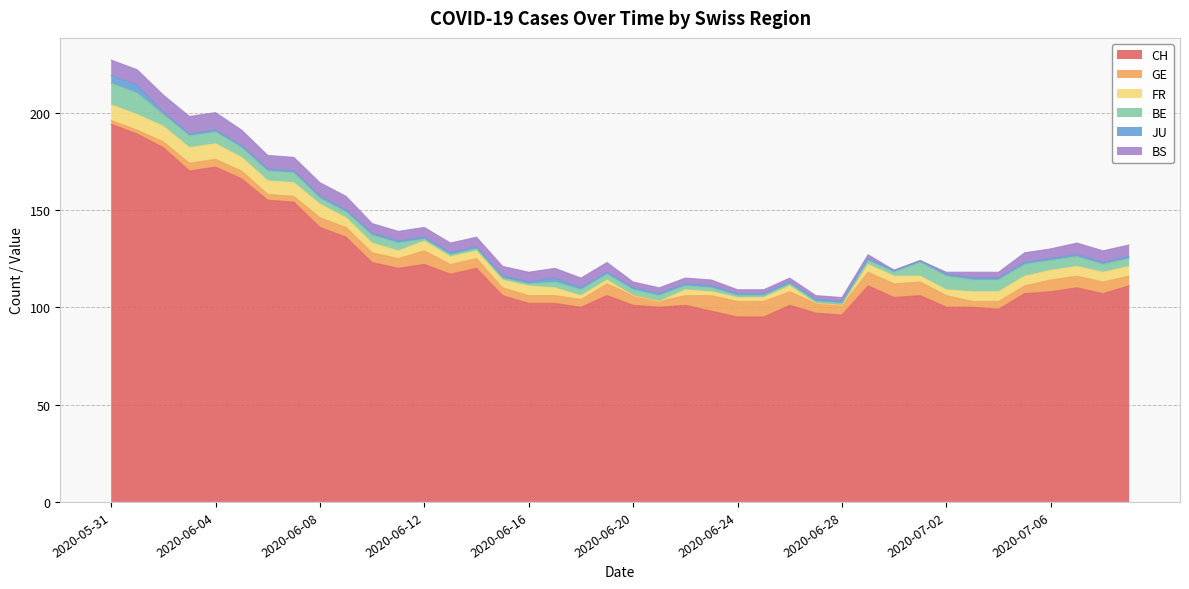

Reading left to right, what are all the values shown in this chart?

CH: 2020-05-31=194	2020-06-01=189	2020-06-02=182	2020-06-03=170	2020-06-04=172	2020-06-05=166	2020-06-06=155	2020-06-07=154	2020-06-08=141	2020-06-09=136	2020-06-10=123	2020-06-11=120	2020-06-12=122	2020-06-13=117	2020-06-14=120	2020-06-15=106	2020-06-16=102	2020-06-17=102	2020-06-18=100	2020-06-19=106	2020-06-20=101	2020-06-21=100	2020-06-22=101	2020-06-23=98	2020-06-24=95	2020-06-25=95	2020-06-26=101	2020-06-27=97	2020-06-28=96	2020-06-29=111	2020-06-30=105	2020-07-01=106	2020-07-02=100	2020-07-03=100	2020-07-04=99	2020-07-05=107	2020-07-06=108	2020-07-07=110	2020-07-08=107	2020-07-09=111
GE: 2020-05-31=2	2020-06-01=2	2020-06-02=3	2020-06-03=4	2020-06-04=4	2020-06-05=4	2020-06-06=3	2020-06-07=3	2020-06-08=5	2020-06-09=5	2020-06-10=5	2020-06-11=5	2020-06-12=7	2020-06-13=5	2020-06-14=5	2020-06-15=4	2020-06-16=4	2020-06-17=4	2020-06-18=4	2020-06-19=6	2020-06-20=5	2020-06-21=3	2020-06-22=5	2020-06-23=8	2020-06-24=8	2020-06-25=8	2020-06-26=7	2020-06-27=5	2020-06-28=5	2020-06-29=7	2020-06-30=7	2020-07-01=7	2020-07-02=6	2020-07-03=3	2020-07-04=4	2020-07-05=4	2020-07-06=6	2020-07-07=6	2020-07-08=6	2020-07-09=5
FR: 2020-05-31=8	2020-06-01=8	2020-06-02=8	2020-06-03=8	2020-06-04=8	2020-06-05=7	2020-06-06=7	2020-06-07=7	2020-06-08=7	2020-06-09=5	2020-06-10=5	2020-06-11=4	2020-06-12=5	2020-06-13=4	2020-06-14=4	2020-06-15=4	2020-06-16=5	2020-06-17=4	2020-06-18=2	2020-06-19=2	2020-06-20=0	2020-06-21=0	2020-06-22=3	2020-06-23=2	2020-06-24=2	2020-06-25=2	2020-06-26=3	2020-06-27=0	2020-06-28=0	2020-06-29=4	2020-06-30=4	2020-07-01=3	2020-07-02=3	2020-07-03=5	2020-07-04=5	2020-07-05=5	2020-07-06=5	2020-07-07=5	2020-07-08=5	2020-07-09=5
BE: 2020-05-31=11	2020-06-01=11	2020-06-02=6	2020-06-03=6	2020-06-04=6	2020-06-05=5	2020-06-06=5	2020-06-07=5	2020-06-08=3	2020-06-09=3	2020-06-10=4	2020-06-11=4	2020-06-12=1	2020-06-13=1	2020-06-14=1	2020-06-15=1	2020-06-16=1	2020-06-17=3	2020-06-18=3	2020-06-19=3	2020-06-20=3	2020-06-21=3	2020-06-22=2	2020-06-23=2	2020-06-24=1	2020-06-25=1	2020-06-26=1	2020-06-27=1	2020-06-28=1	2020-06-29=2	2020-06-30=2	2020-07-01=7	2020-07-02=7	2020-07-03=6	2020-07-04=6	2020-07-05=6	2020-07-06=5	2020-07-07=5	2020-07-08=4	2020-07-09=4
JU: 2020-05-31=4	2020-06-01=4	2020-06-02=1	2020-06-03=1	2020-06-04=1	2020-06-05=1	2020-06-06=1	2020-06-07=1	2020-06-08=1	2020-06-09=1	2020-06-10=1	2020-06-11=1	2020-06-12=1	2020-06-13=1	2020-06-14=1	2020-06-15=1	2020-06-16=1	2020-06-17=2	2020-06-18=1	2020-06-19=1	2020-06-20=1	2020-06-21=1	2020-06-22=1	2020-06-23=1	2020-06-24=1	2020-06-25=1	2020-06-26=1	2020-06-27=1	2020-06-28=1	2020-06-29=1	2020-06-30=1	2020-07-01=1	2020-07-02=1	2020-07-03=1	2020-07-04=1	2020-07-05=1	2020-07-06=1	2020-07-07=1	2020-07-08=1	2020-07-09=1
BS: 2020-05-31=8	2020-06-01=8	2020-06-02=9	2020-06-03=9	2020-06-04=9	2020-06-05=8	2020-06-06=7	2020-06-07=7	2020-06-08=7	2020-06-09=7	2020-06-10=5	2020-06-11=5	2020-06-12=5	2020-06-13=5	2020-06-14=5	2020-06-15=5	2020-06-16=5	2020-06-17=5	2020-06-18=5	2020-06-19=5	2020-06-20=3	2020-06-21=3	2020-06-22=3	2020-06-23=3	2020-06-24=2	2020-06-25=2	2020-06-26=2	2020-06-27=2	2020-06-28=2	2020-06-29=2	2020-06-30=0	2020-07-01=0	2020-07-02=1	2020-07-03=3	2020-07-04=3	2020-07-05=5	2020-07-06=5	2020-07-07=6	2020-07-08=6	2020-07-09=6